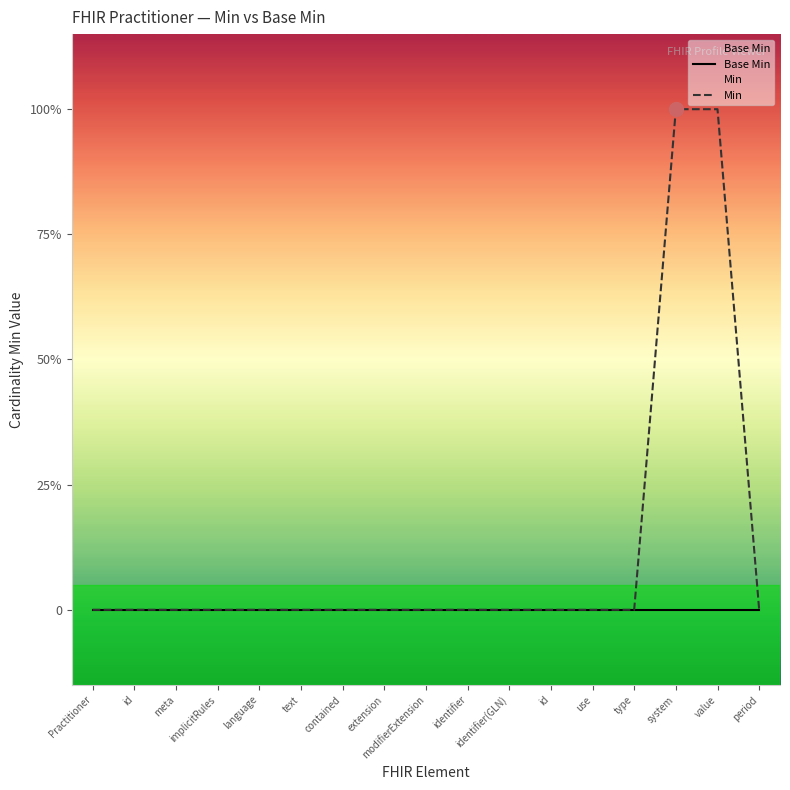

Which series reaches the maximum Y coordinate?

Min